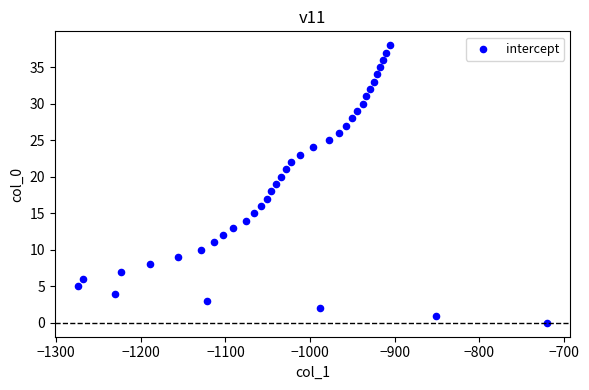

What is the range of Y values (max minus min)?

38